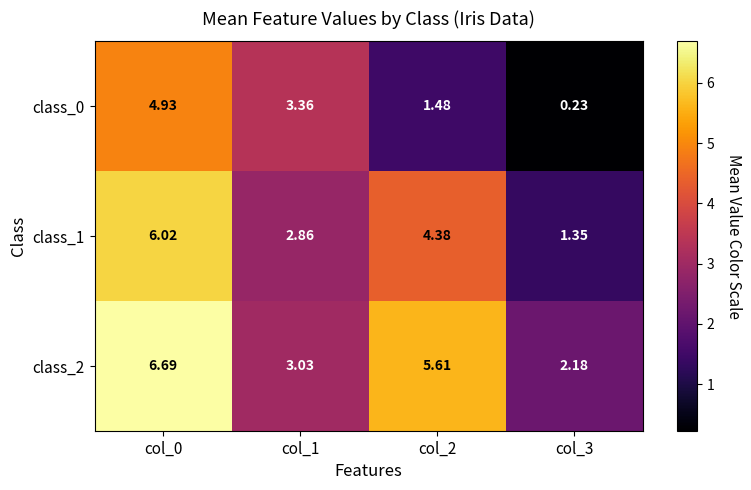

Is the value of class_0 at col_3 greater than the value of class_1 at col_3?

No